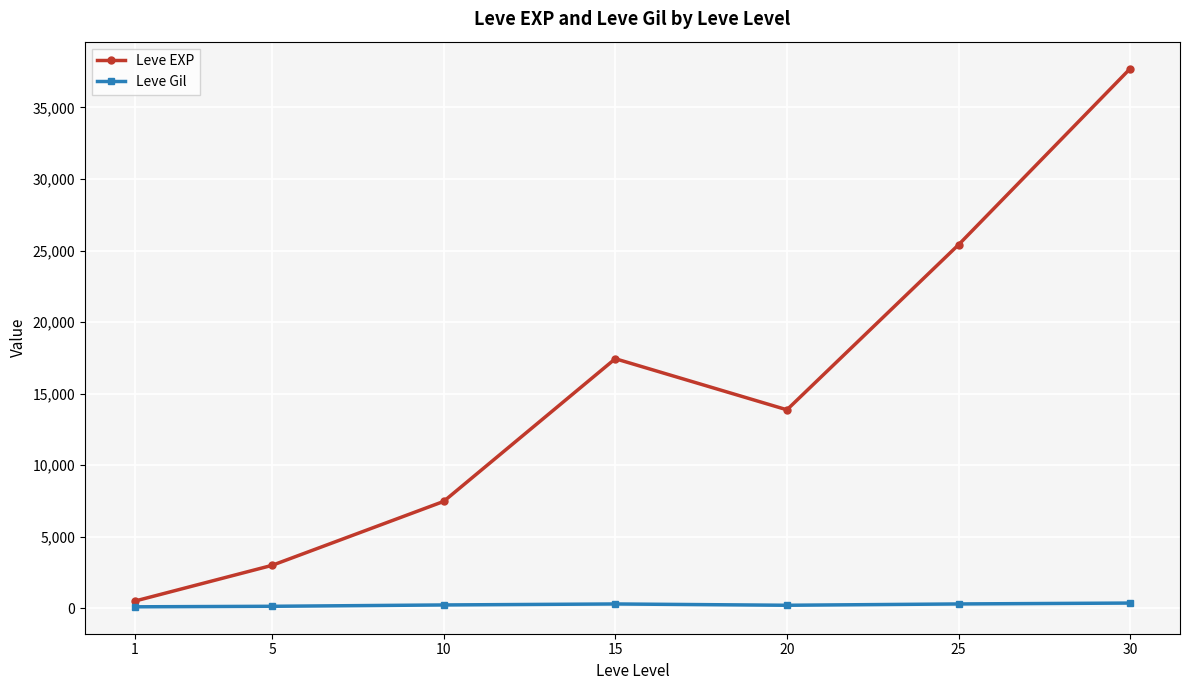

List the series in order of their peak value, lowest first.

Leve Gil, Leve EXP